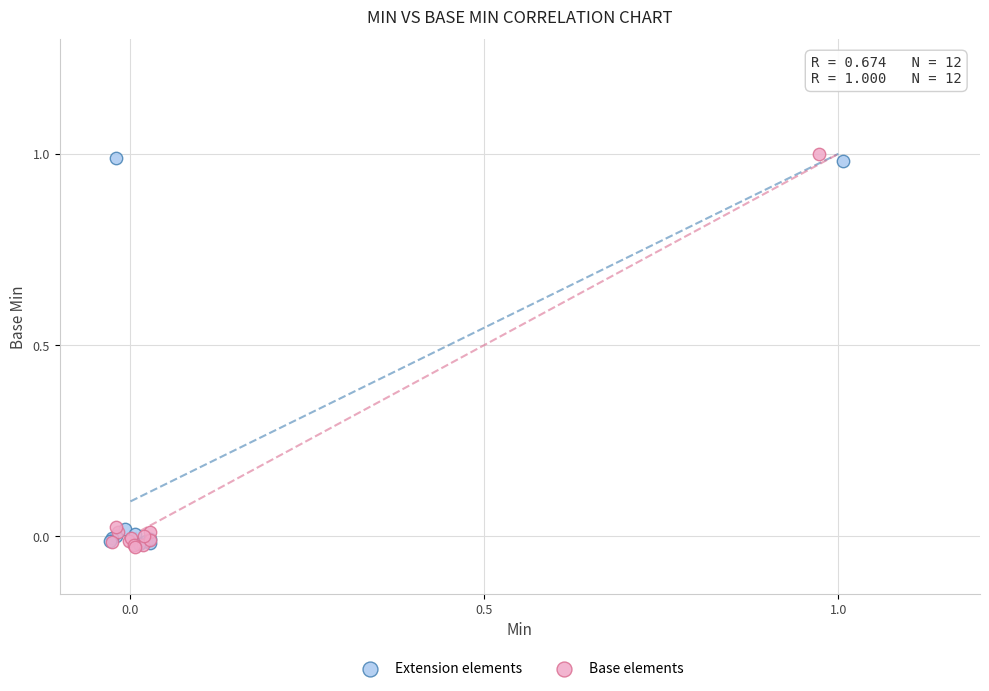

What are all the series names shown in the legend?

Extension elements, Base elements